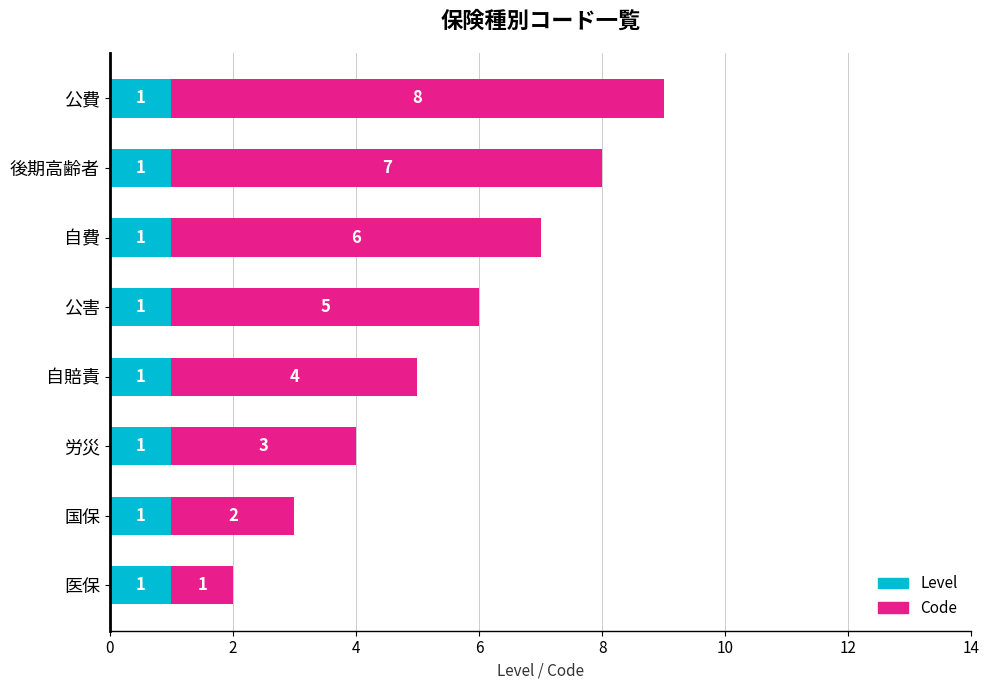

How many categories are shown in the chart?

8